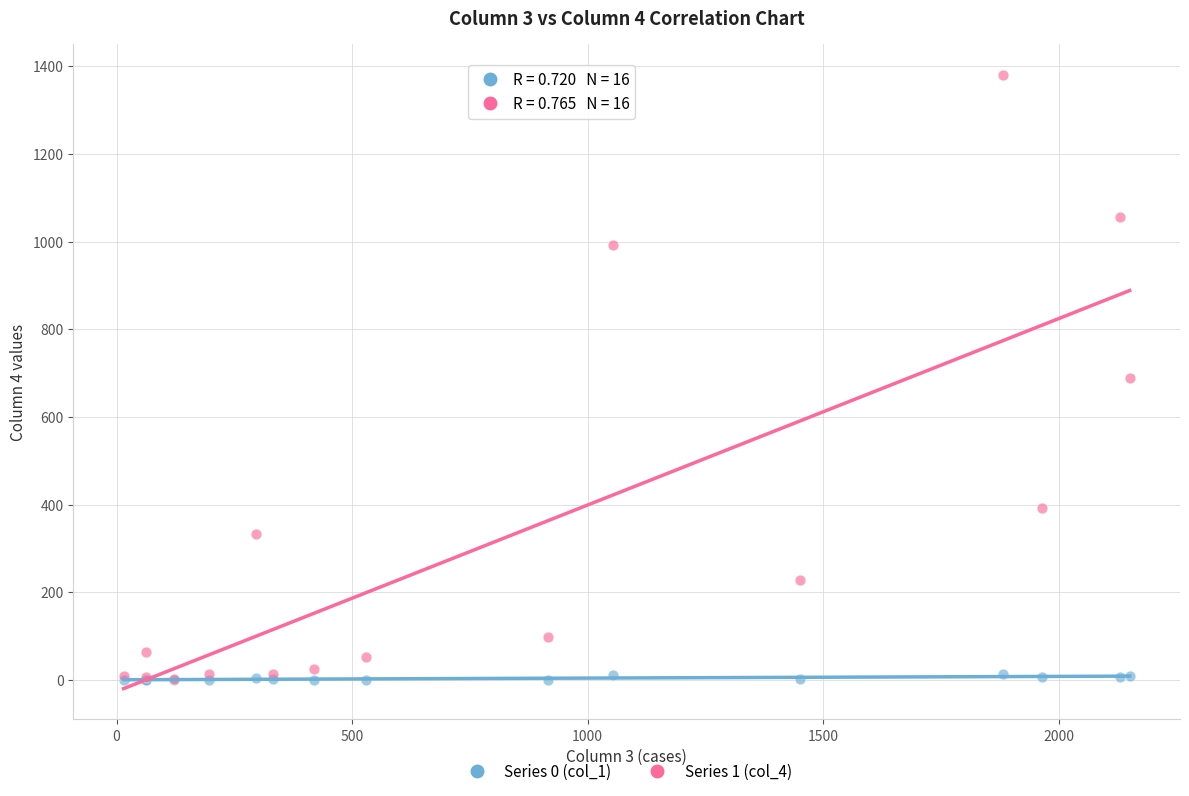

What are all the series names shown in the legend?

Series 0 (col_1), Series 1 (col_4)